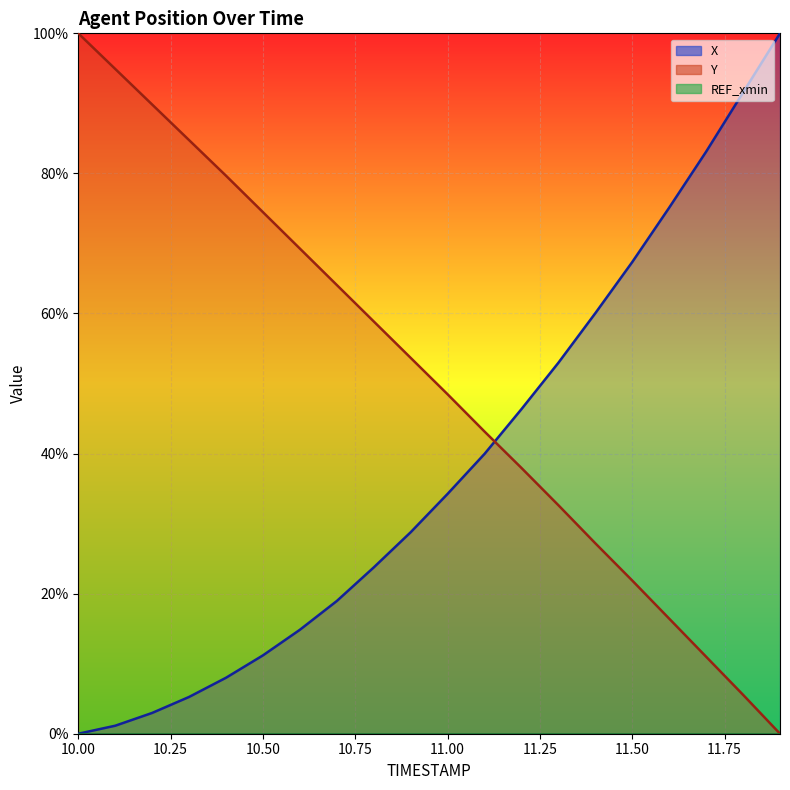

Where is X nearest to the value 50?

11.3